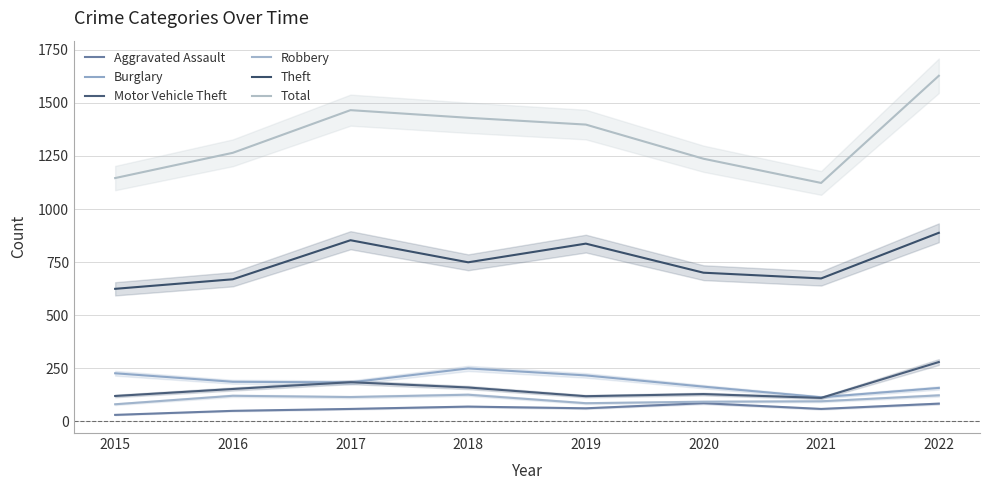

How many categories are shown in the chart?

8